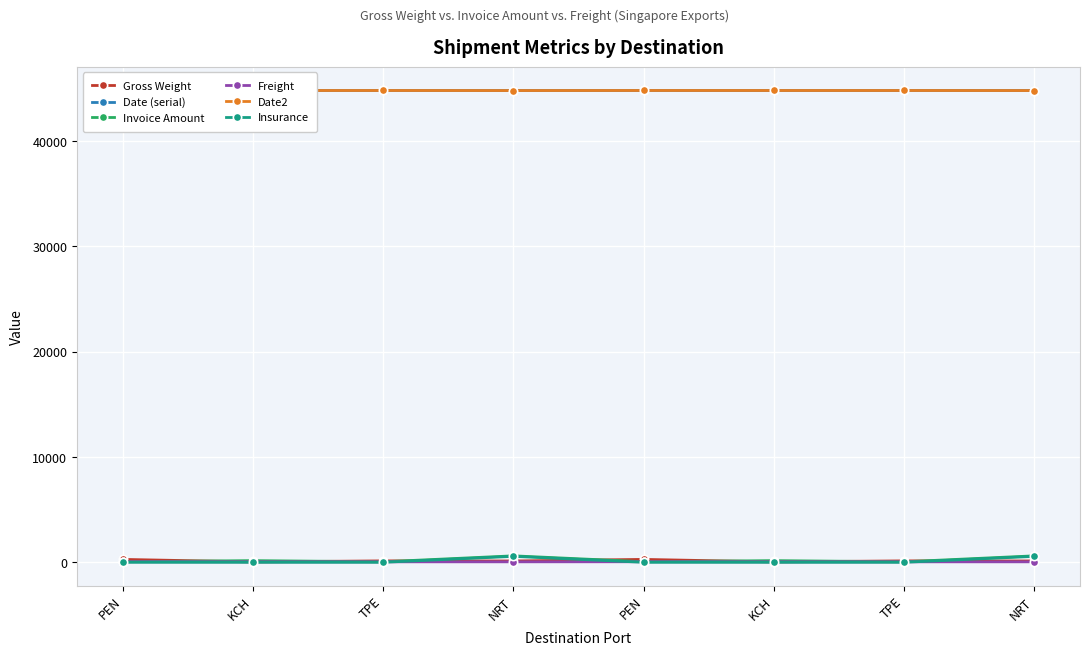

How many distinct data groups are displayed?

6